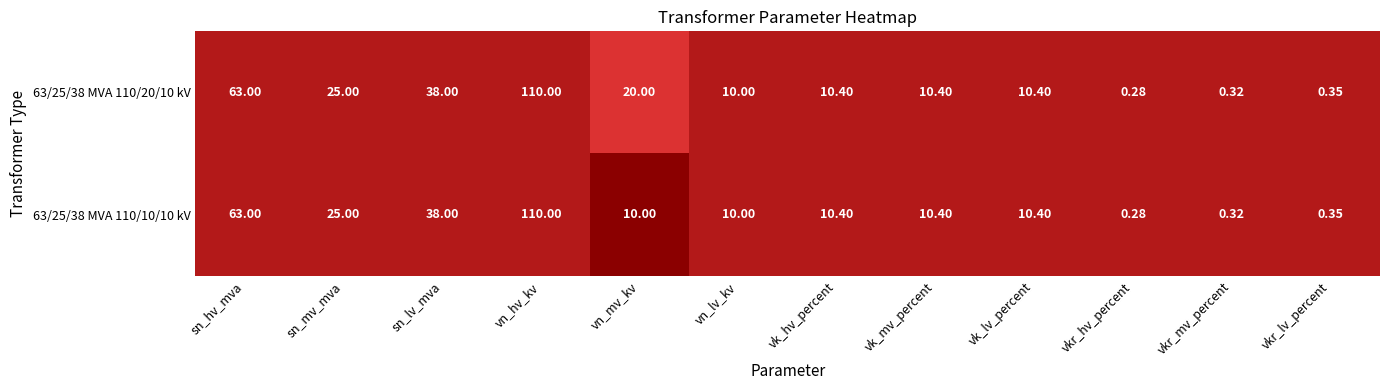

At which category does the chart reach its peak across all series?

vn_hv_kv